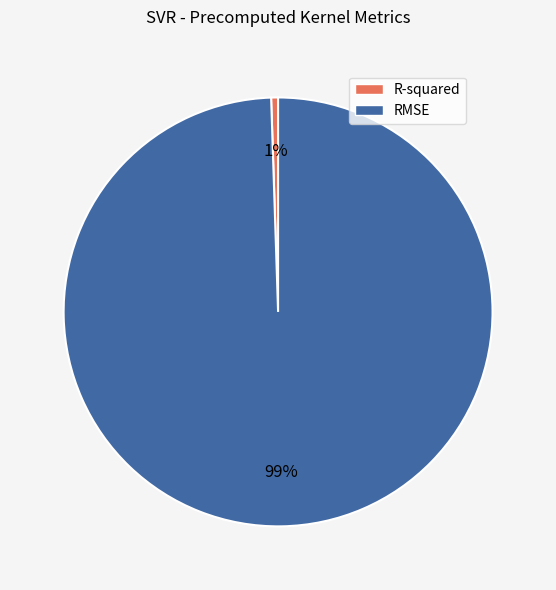

Count the number of slices in the pie.

2